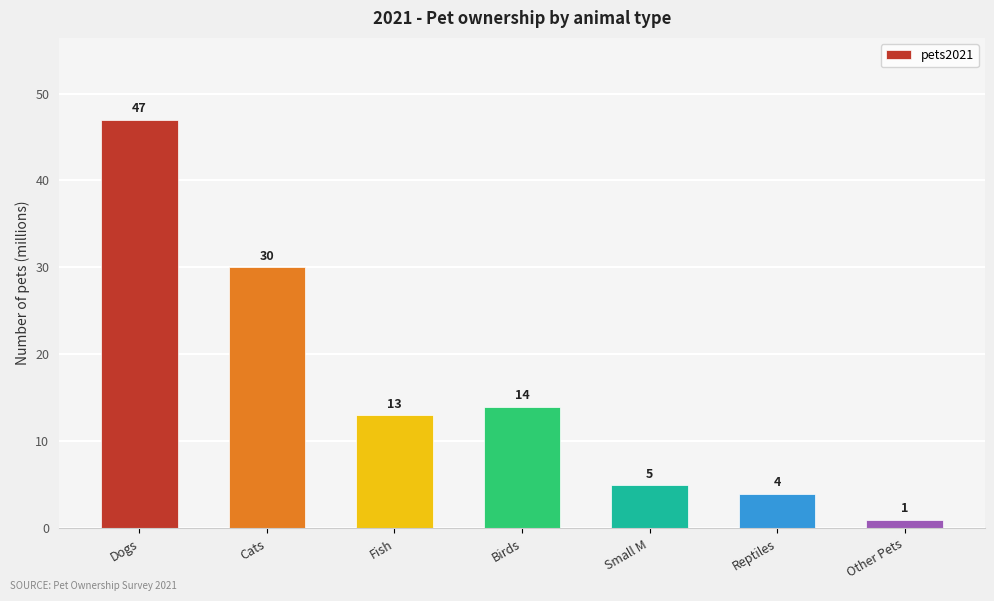

Rank the categories by value from highest to lowest.

Dogs, Cats, Birds, Fish, Small M, Reptiles, Other Pets